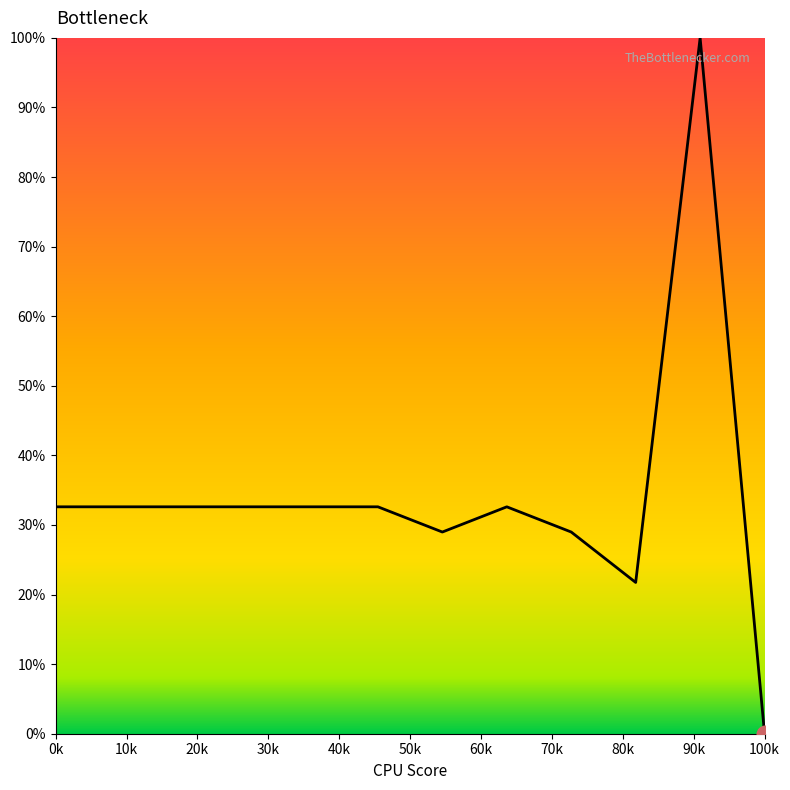

What is the difference between the maximum and minimum values?

100.0